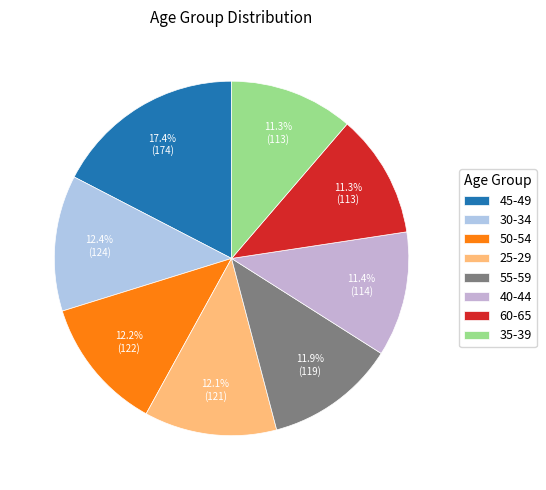

How many slices are in this pie chart?

8